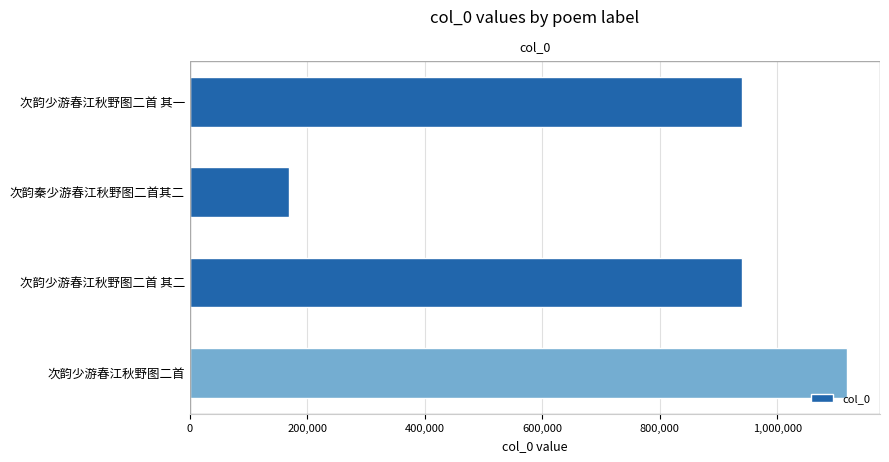

What is the minimum value shown in the chart?

168489